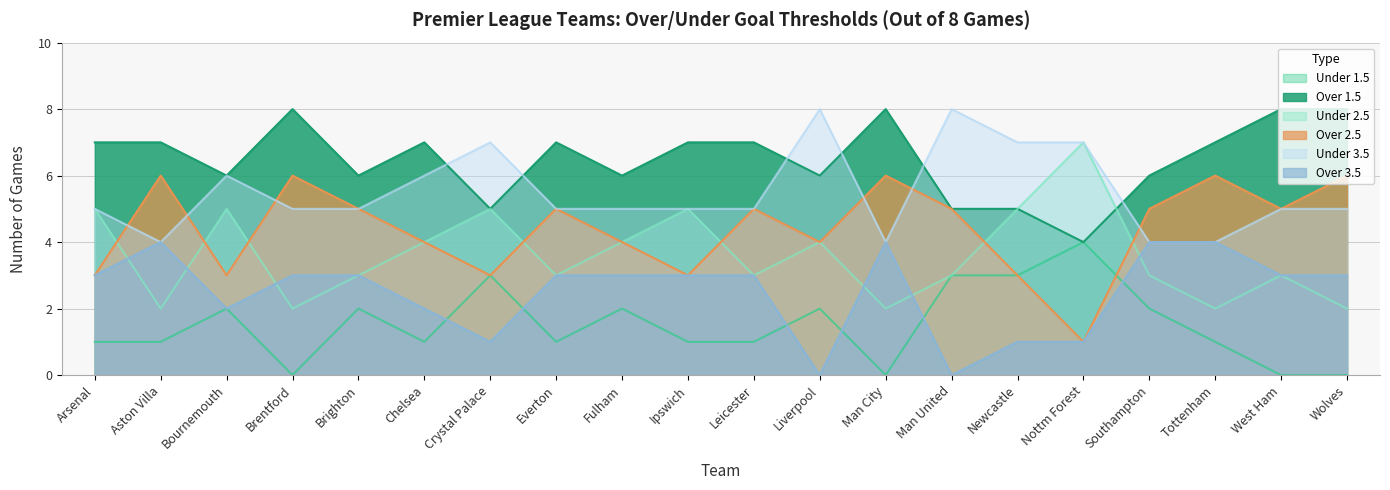

At which label does e0_un35 reach its minimum?

Aston Villa